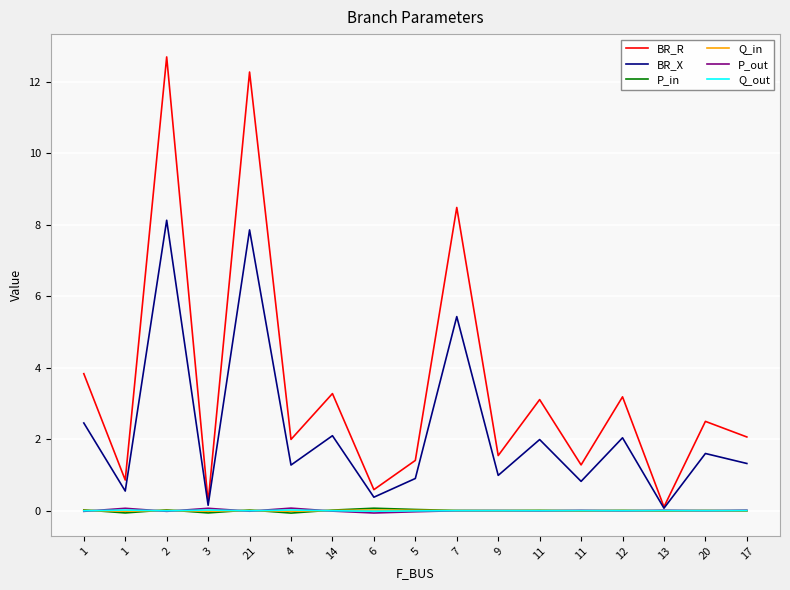

Does the chart have visible grid lines?

Yes